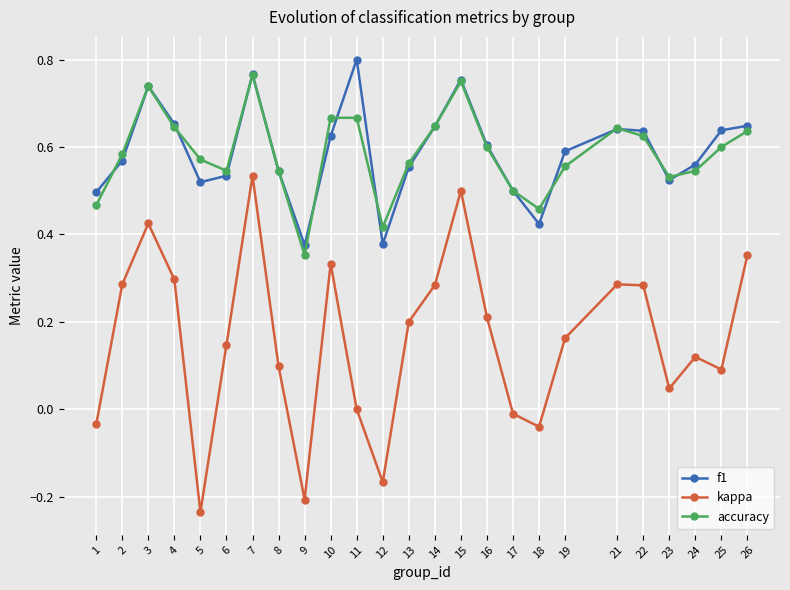

True or false: accuracy has more than 0 interior local peaks.

True